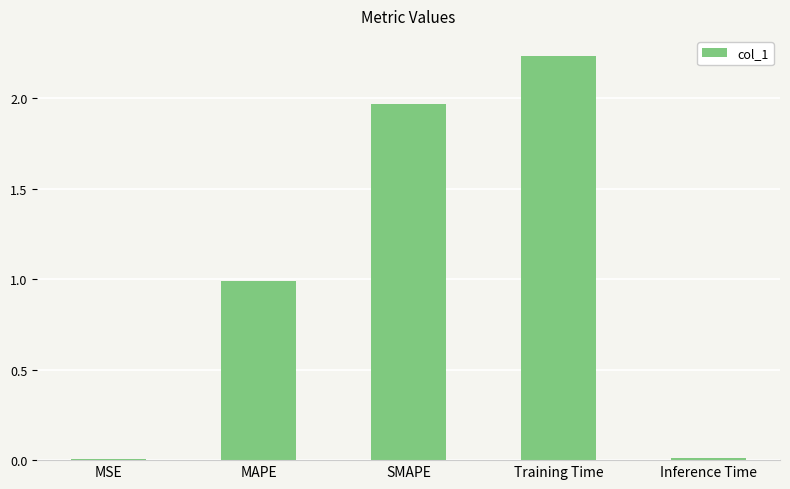

What is the sum of all values?

5.2